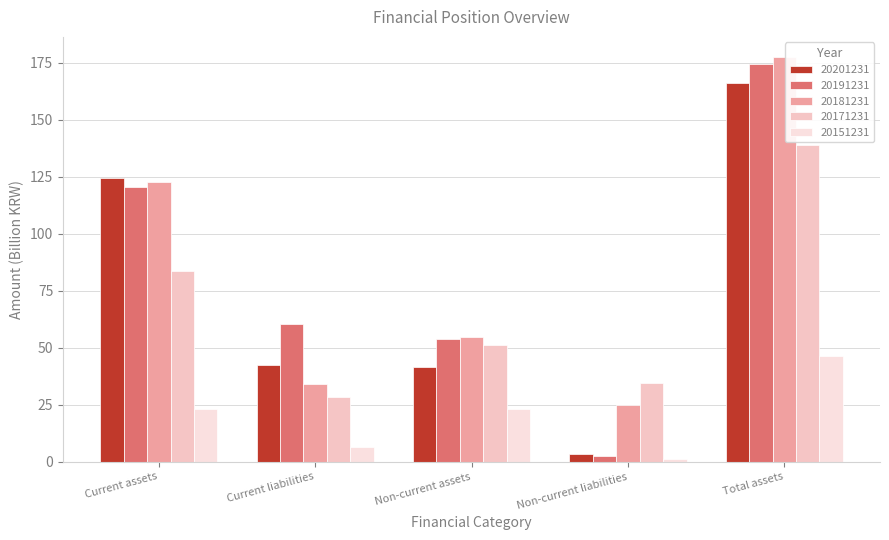

The value of 20151231 at Current assets is 41.0. True or false?

False